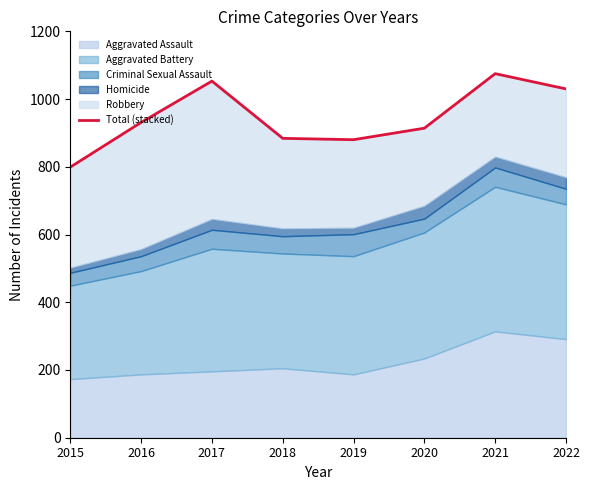

What is the ratio of the value at 2022 to the value at 2018?

1.2